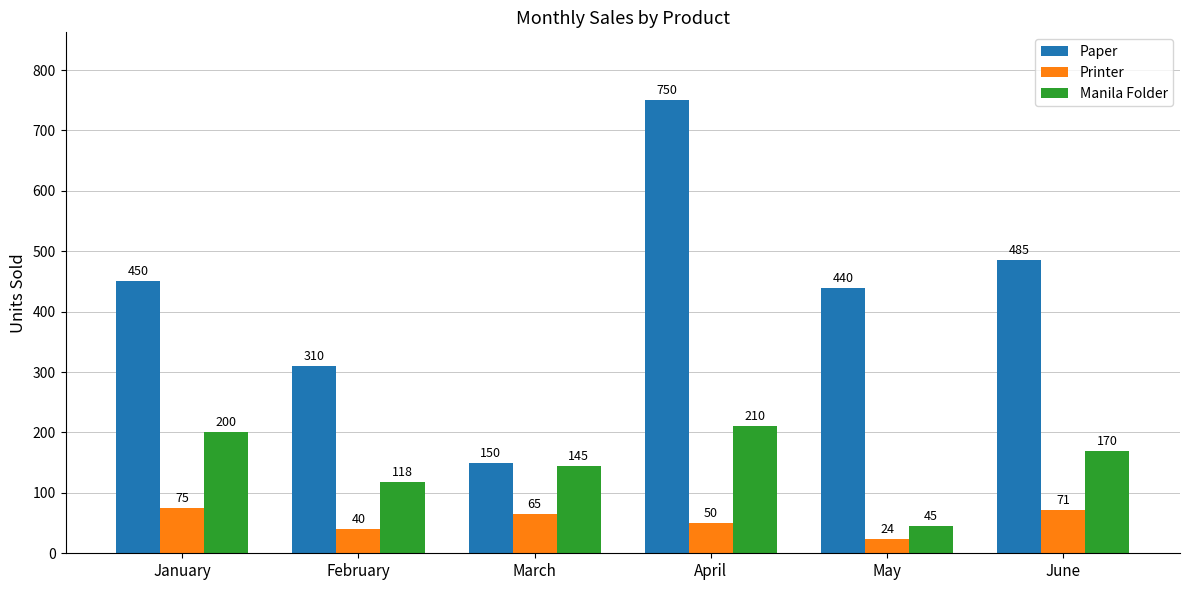

How many distinct data groups are displayed?

3